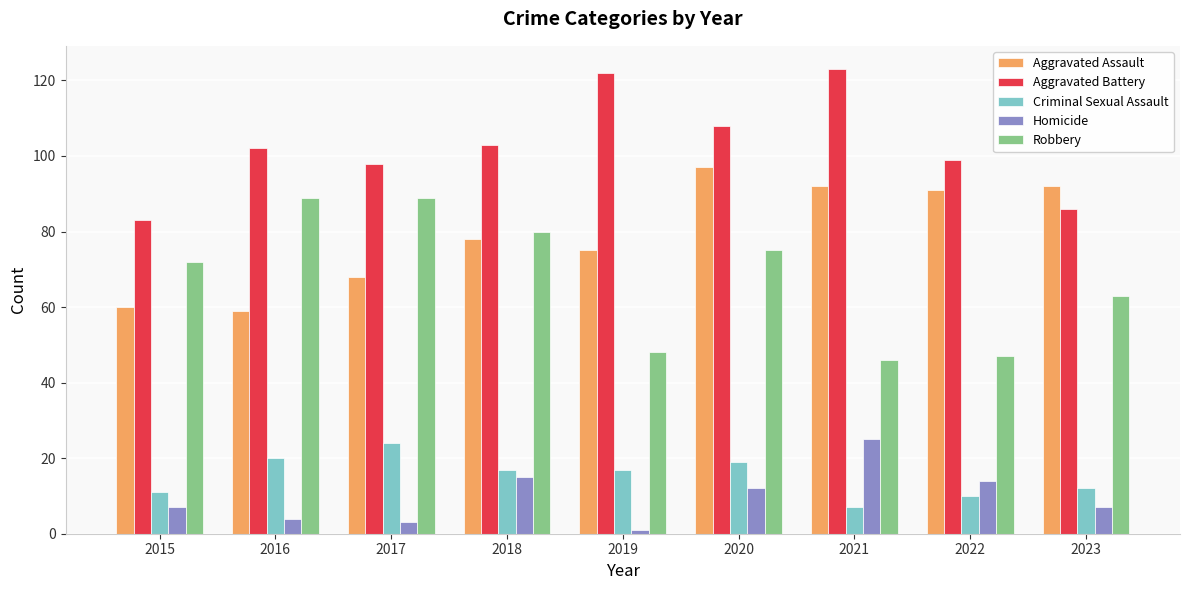

At 2015, list the series in order from largest to smallest.

Aggravated Battery, Robbery, Aggravated Assault, Criminal Sexual Assault, Homicide